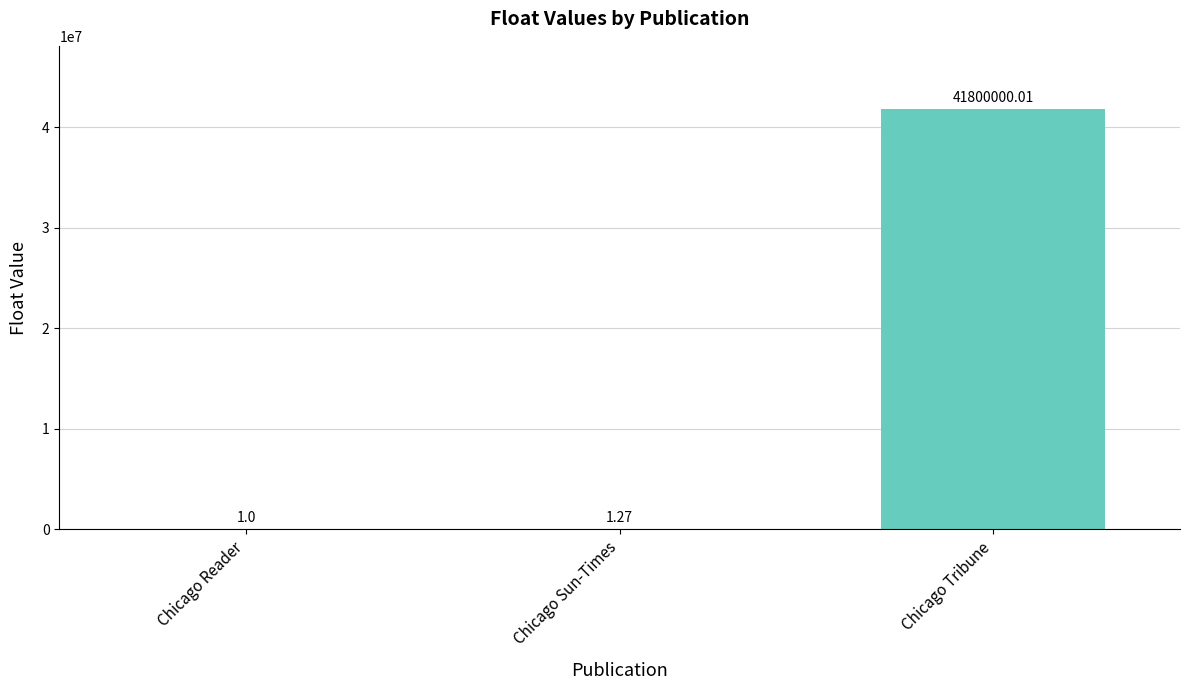

At which label is the value closest to 20900000?

Chicago Sun-Times